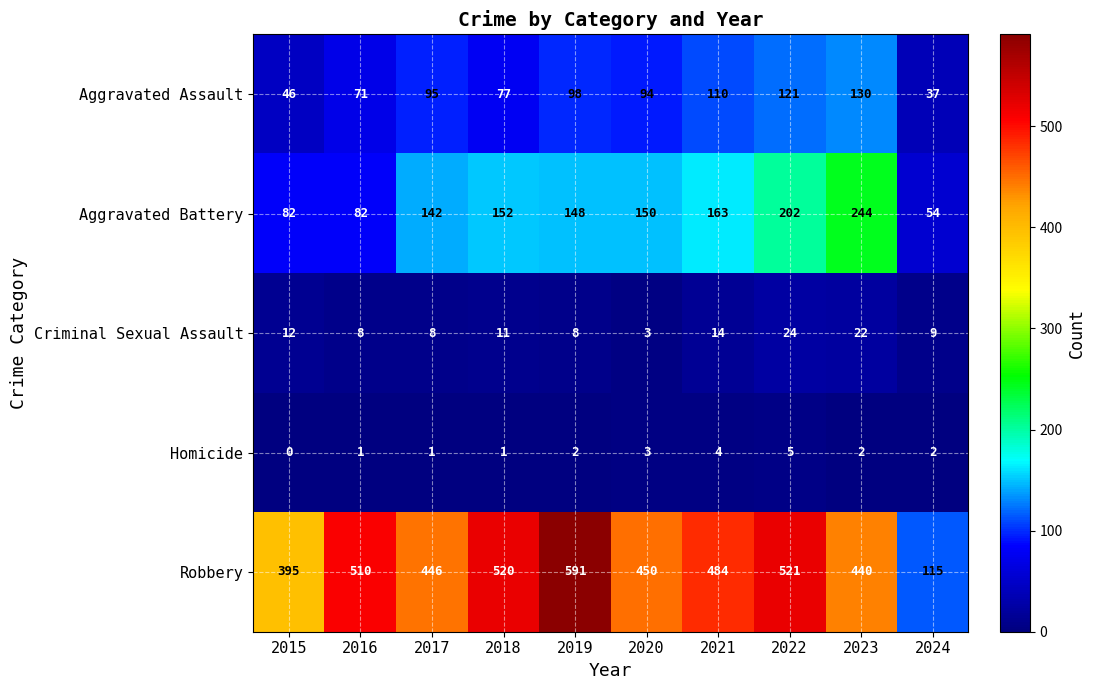

At which label does Aggravated Battery first exceed 150?

2018